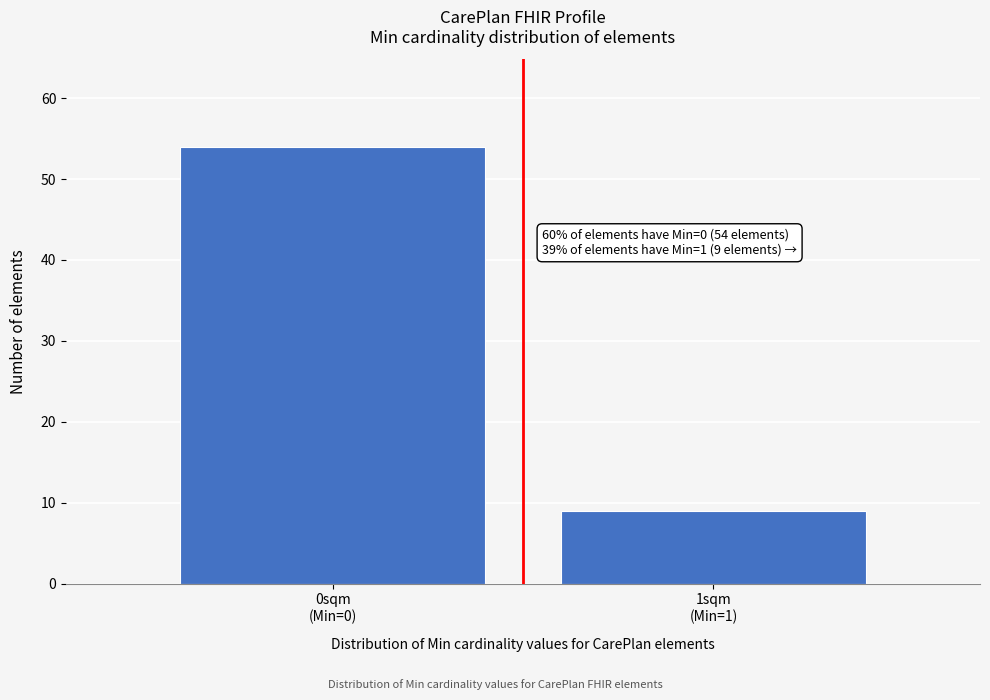

Reading left to right, transcribe all the data shown in this chart.

54	9